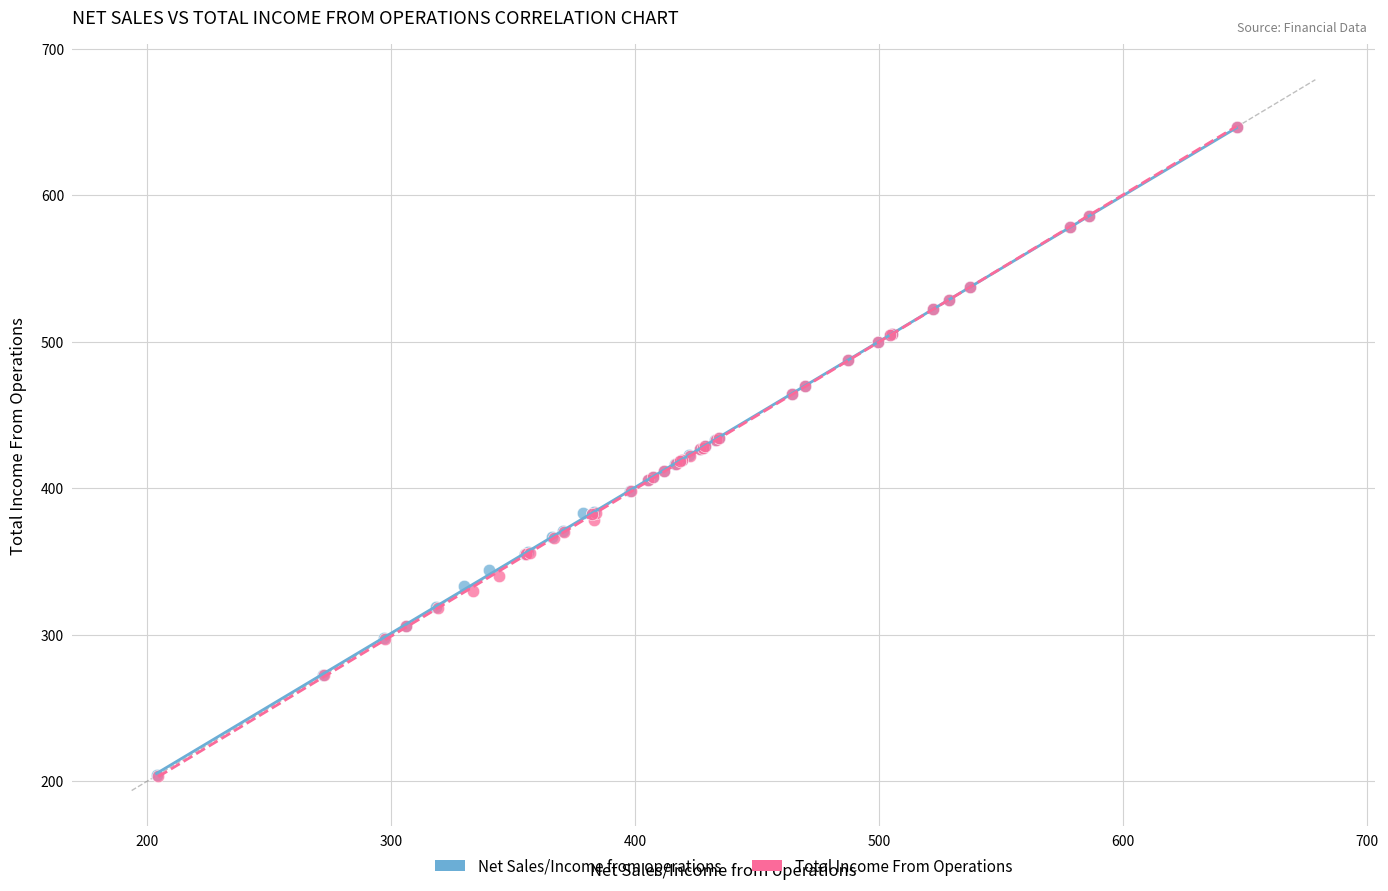

Which series has the widest spread of Y values?

Total Income From Operations